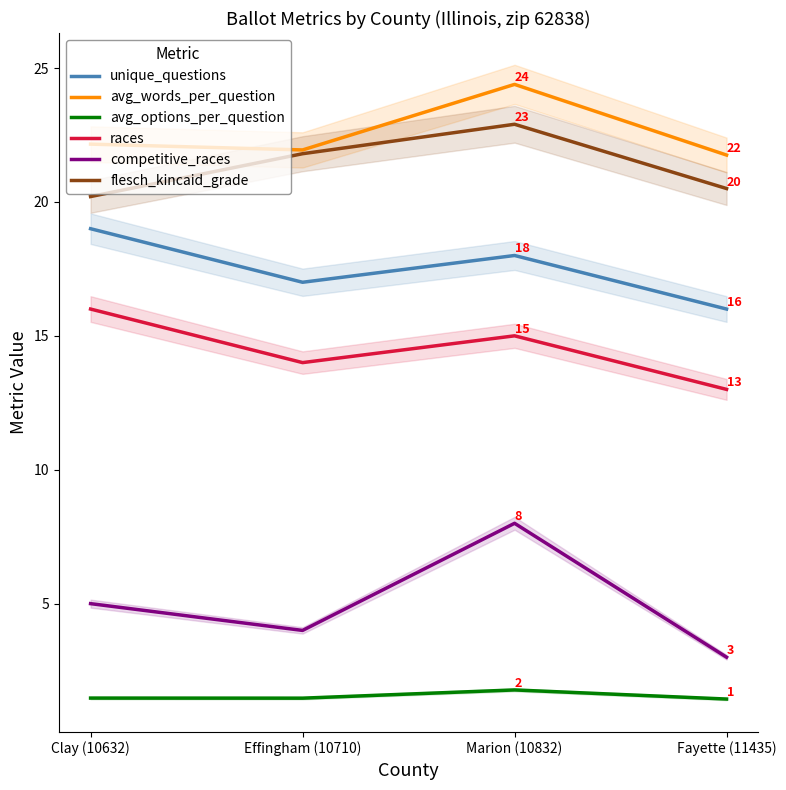

What is the difference between the avg_options_per_question values at Marion (10832) and Fayette (11435)?

0.3